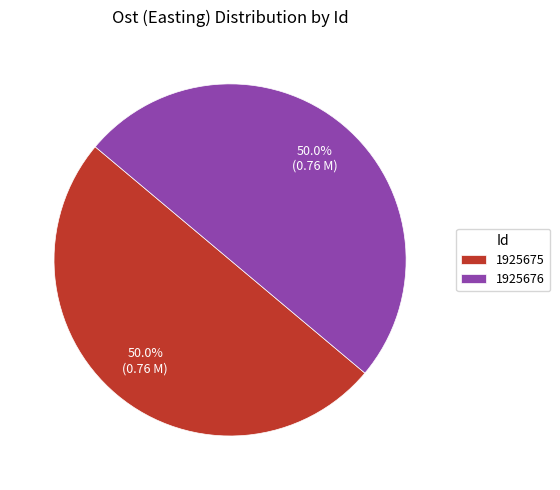

What is the ratio of the value at 1925675 to the value at 1925676?

1.0